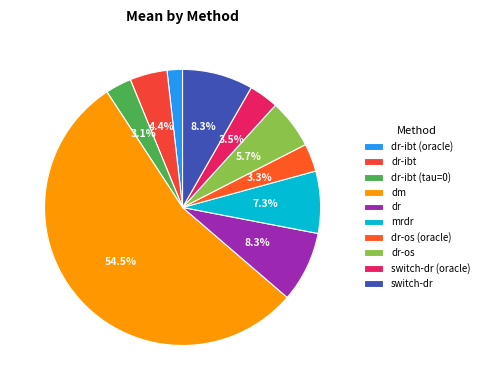

Is it true that dr-os is 6% of the pie?

True